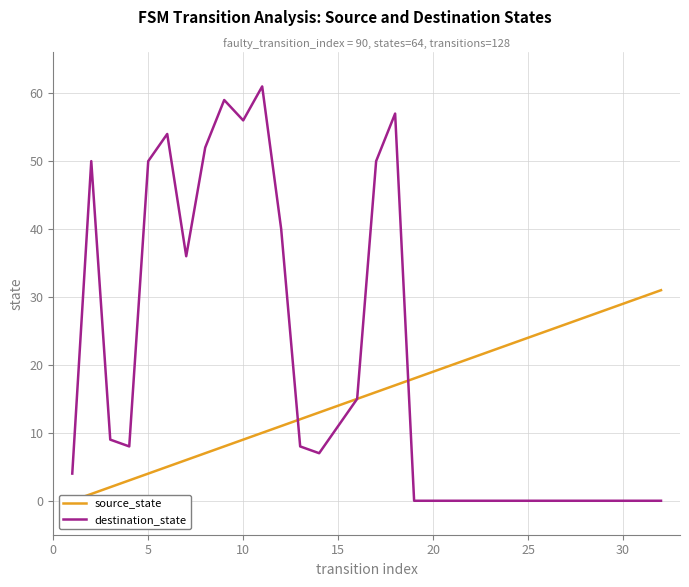

What is the highest value of the destination_state series?

61